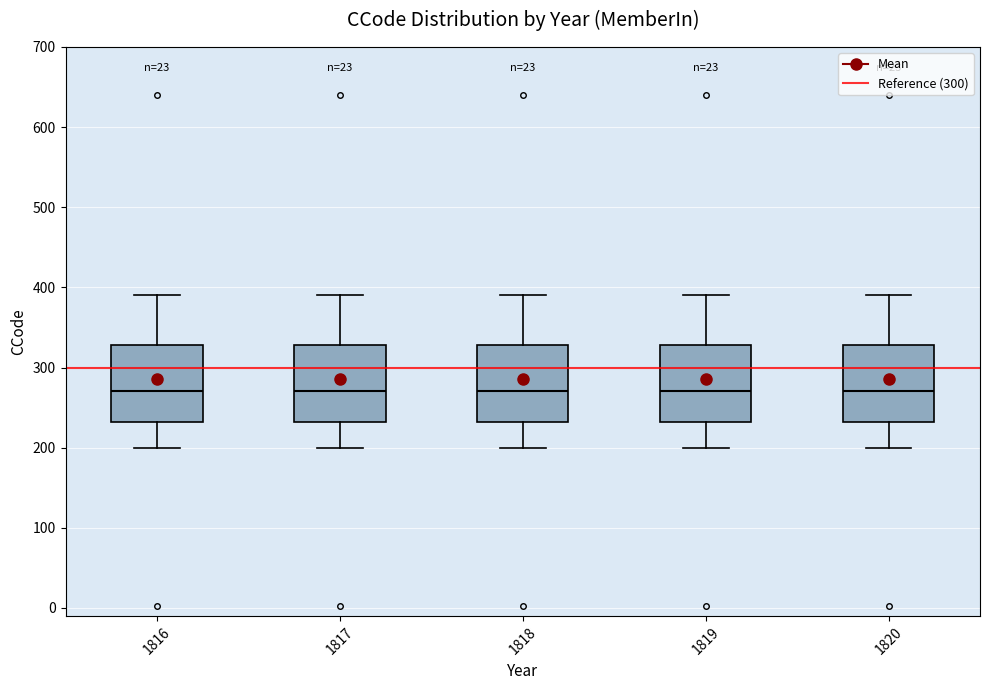

Reading left to right, transcribe this box plot: for each box, give where its median line is, the range the box spans, and where its two whiskers end, as read against the y-axis. The values are not printed on the chart, so give them approximately, as read against the axis.

1816: median 270, box 230 to 330, whiskers 200 to 390
1817: median 270, box 230 to 330, whiskers 200 to 390
1818: median 270, box 230 to 330, whiskers 200 to 390
1819: median 270, box 230 to 330, whiskers 200 to 390
1820: median 270, box 230 to 330, whiskers 200 to 390